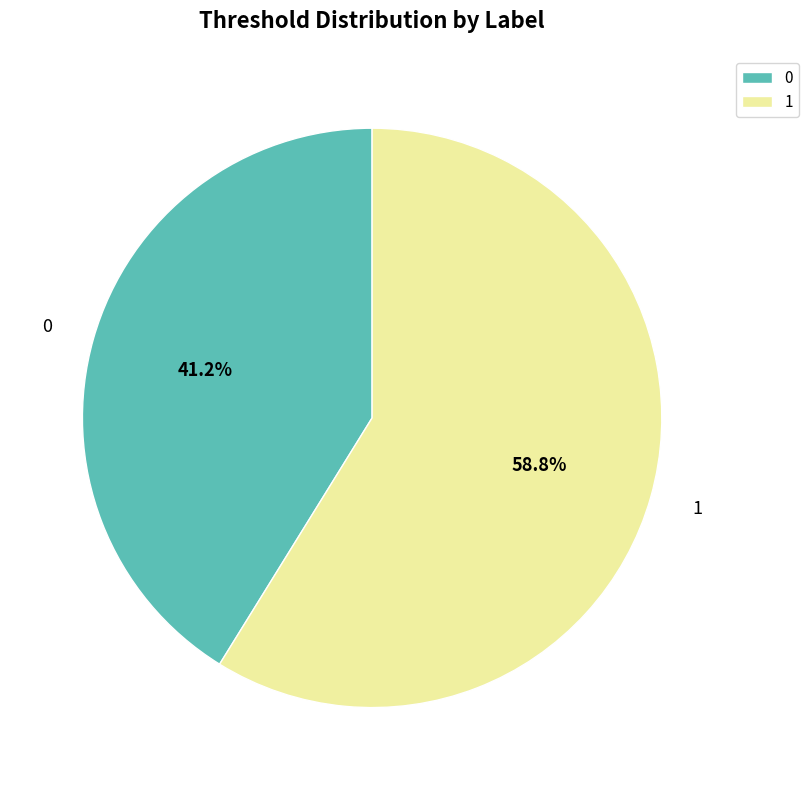

Count the number of slices in the pie.

2